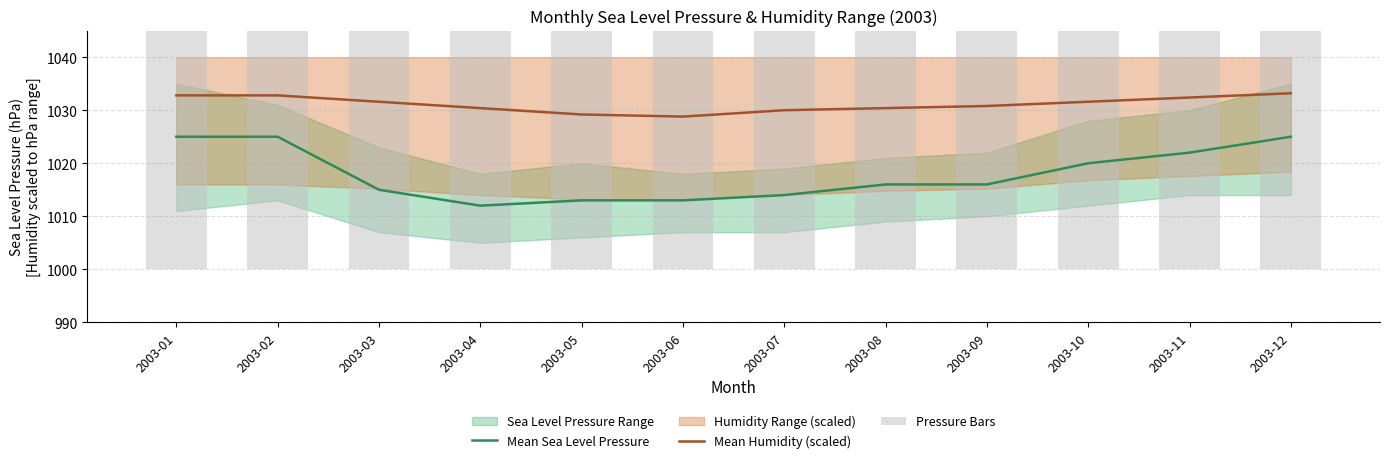

True or false: Mean Sea Level Pressure has a value of 356.6 at 2003-03.

False